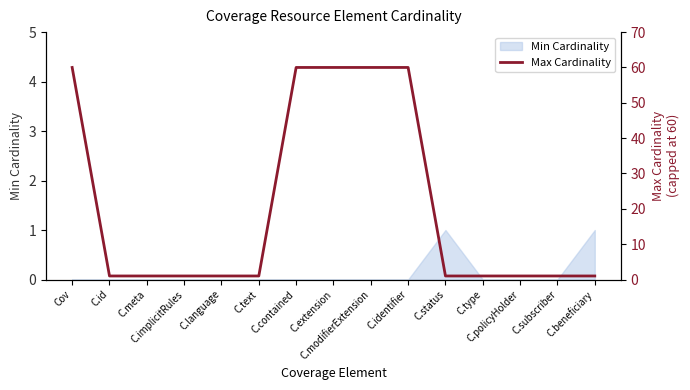

What is the value of the 14th point from the left?

1